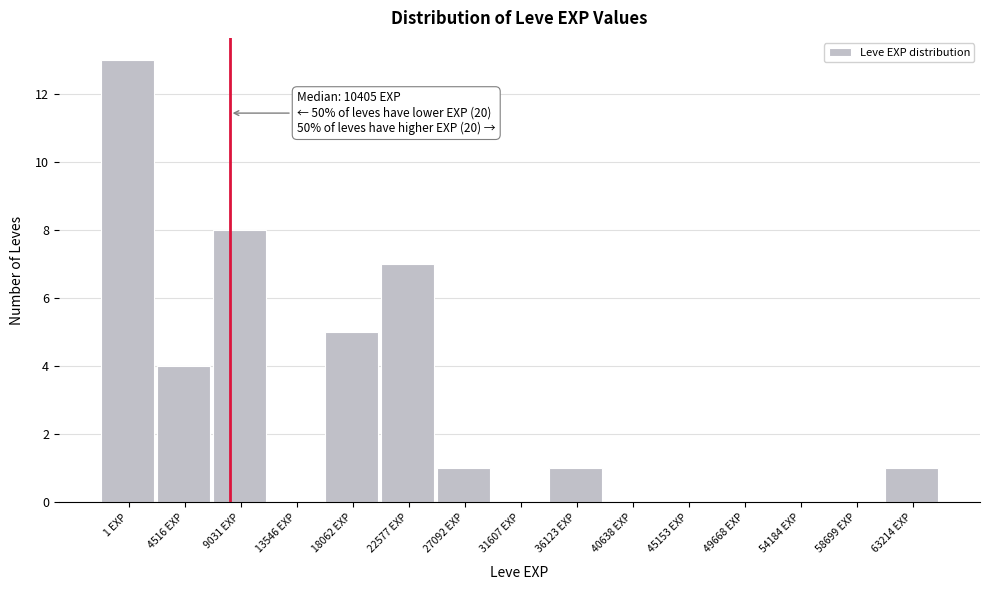

Reading right to left, transcribe all the data shown in this chart.

63214 EXP=1	58699 EXP=0	54184 EXP=0	49668 EXP=0	45153 EXP=0	40638 EXP=0	36123 EXP=1	31607 EXP=0	27092 EXP=1	22577 EXP=7	18062 EXP=5	13546 EXP=0	9031 EXP=8	4516 EXP=4	1 EXP=13